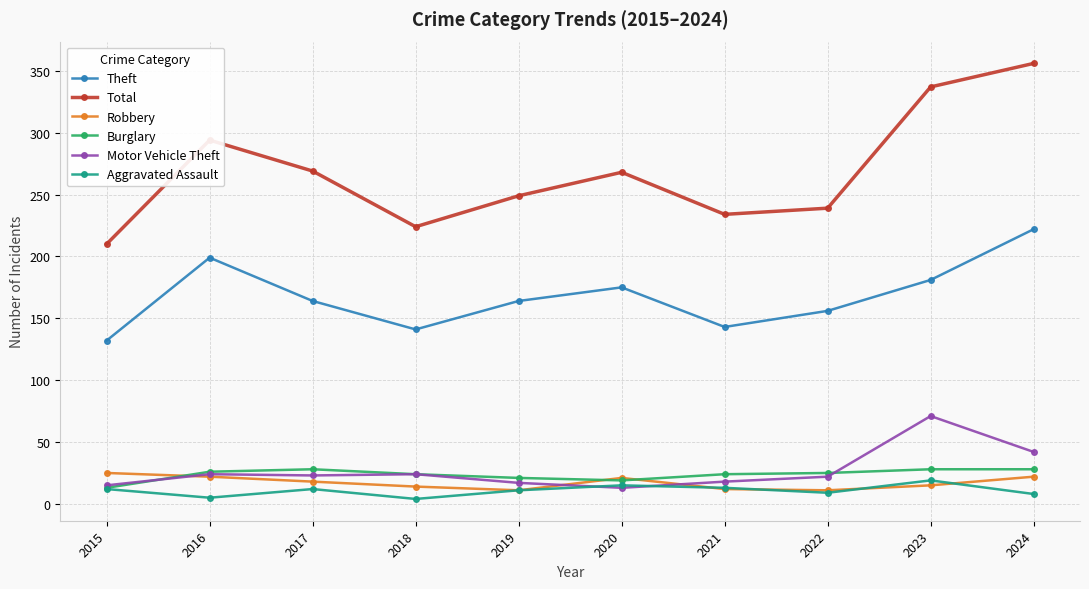

What is the total value across all series at 2023?

651